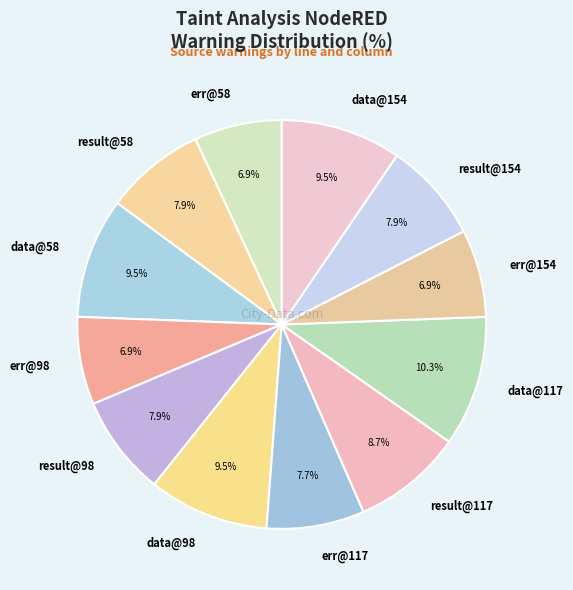

To the nearest percent, what is the difference between the largest and smallest slice percentages?

3%